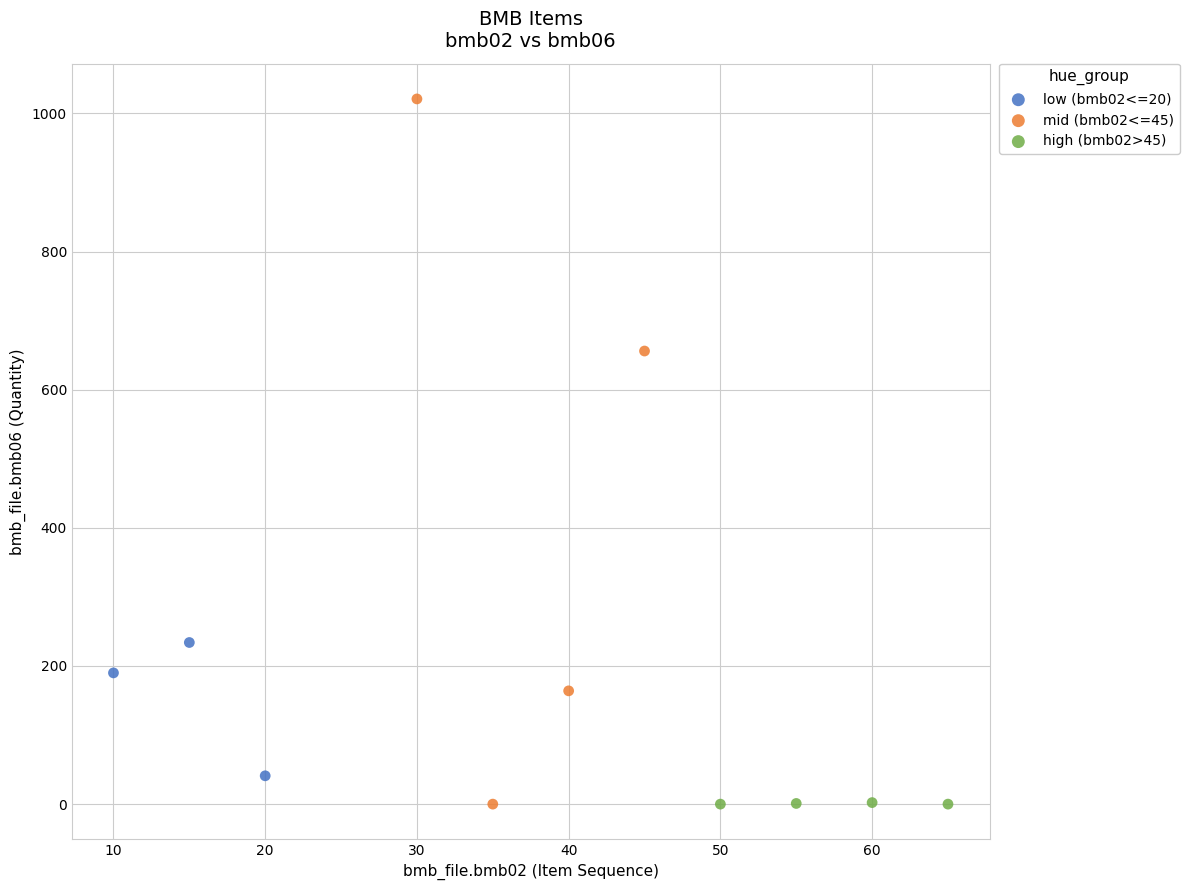

Which series has the widest spread of Y values?

mid (bmb02<=45)